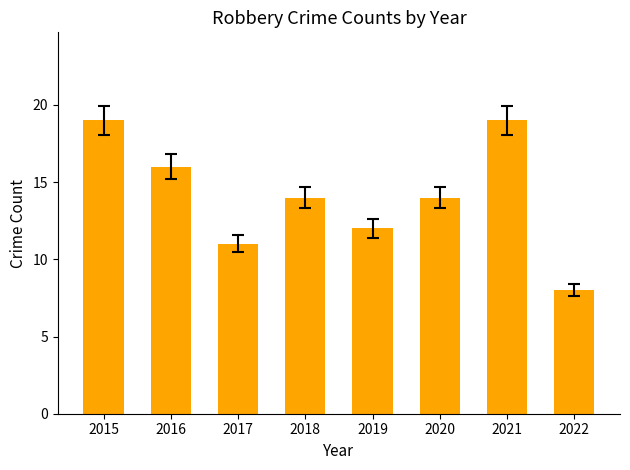

What is the sum of all values?

113